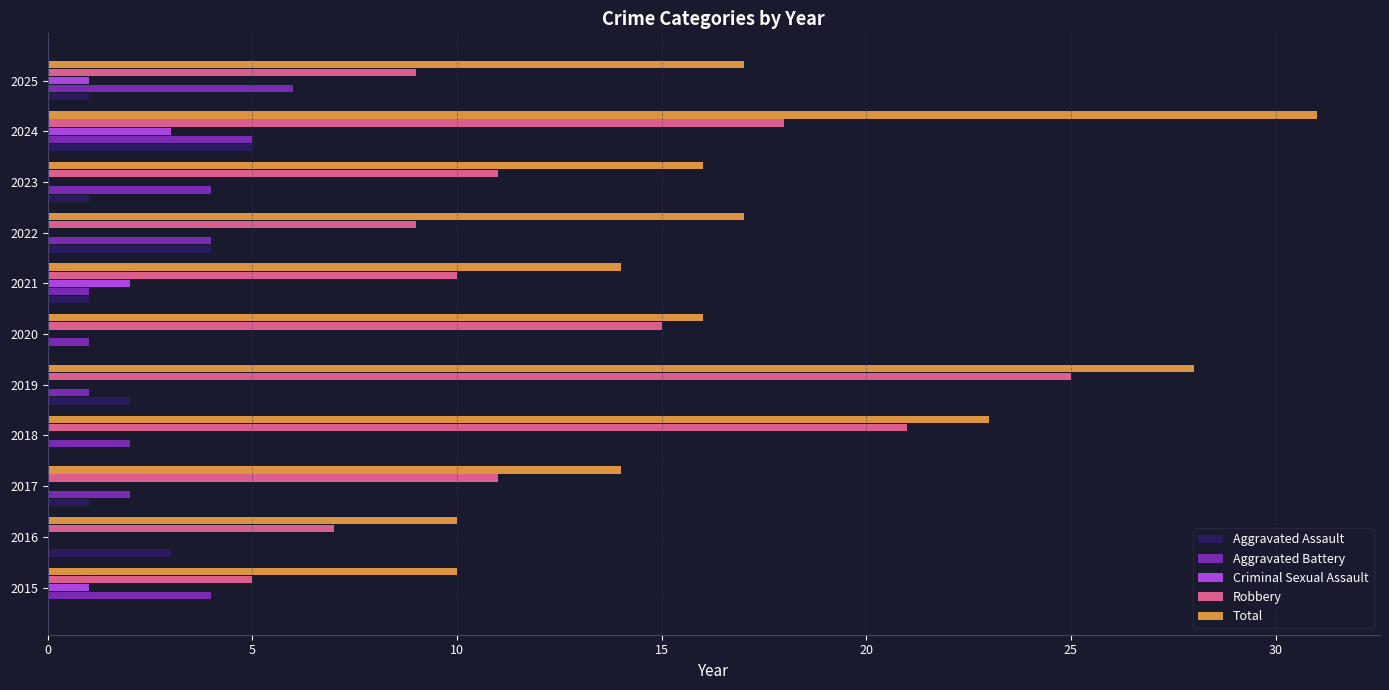

Count the number of data series in this chart.

5